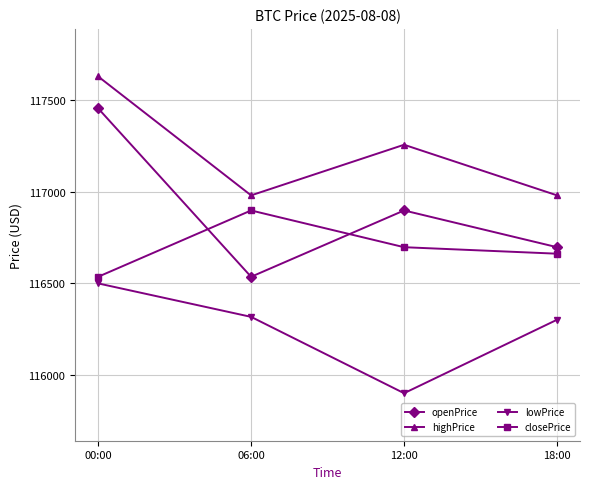

List the series in order of their overall mean, highest first.

highPrice, openPrice, closePrice, lowPrice